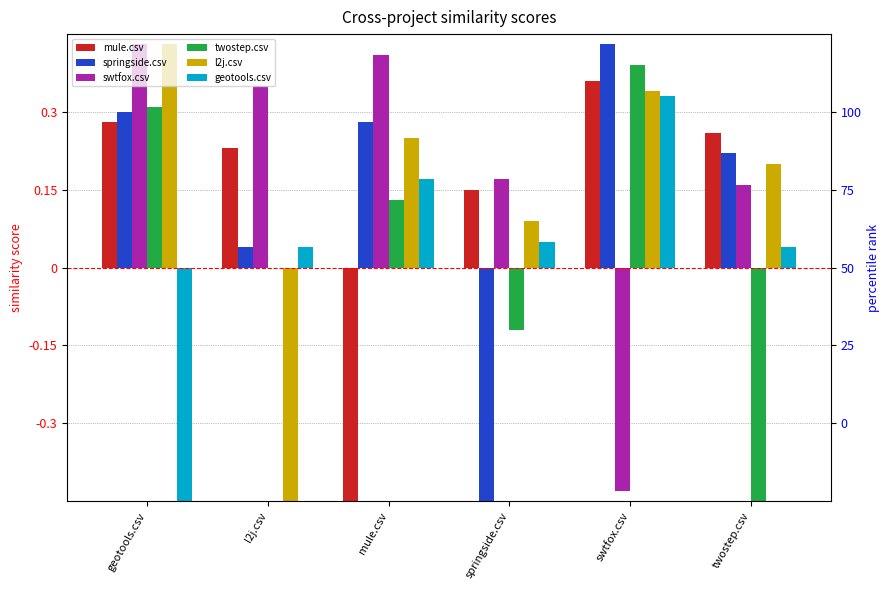

Where is twostep.csv nearest to the value 0?

l2j.csv